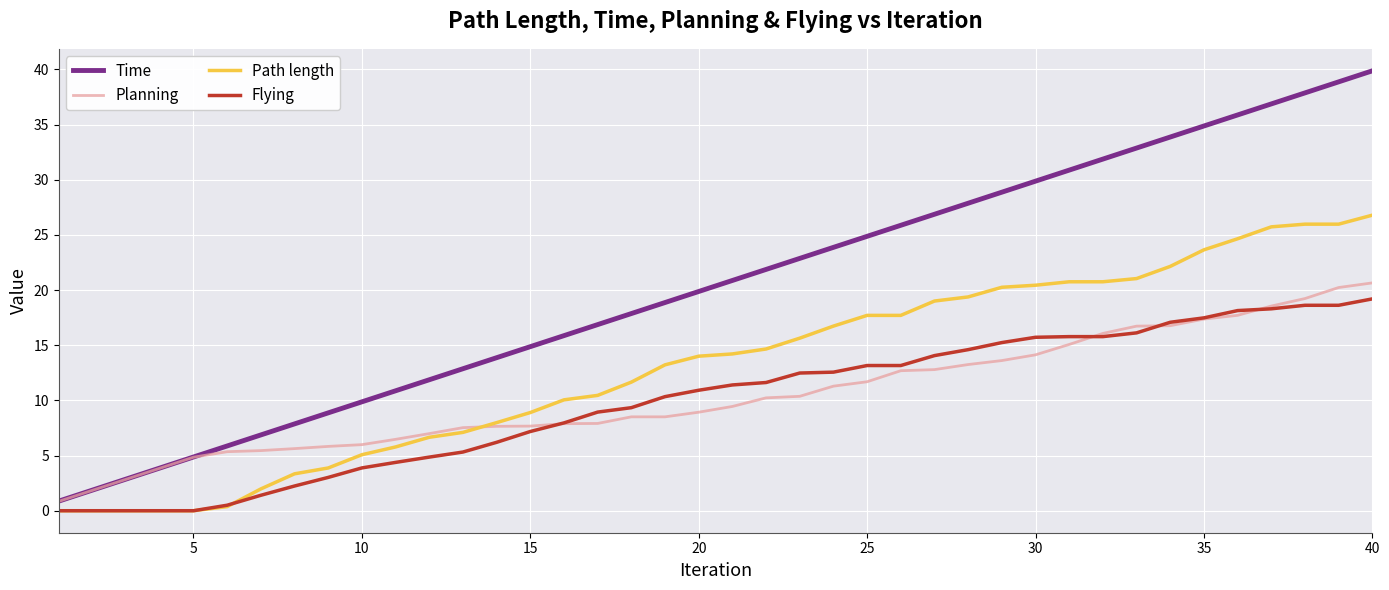

Which series has the largest total across all categories?

Time